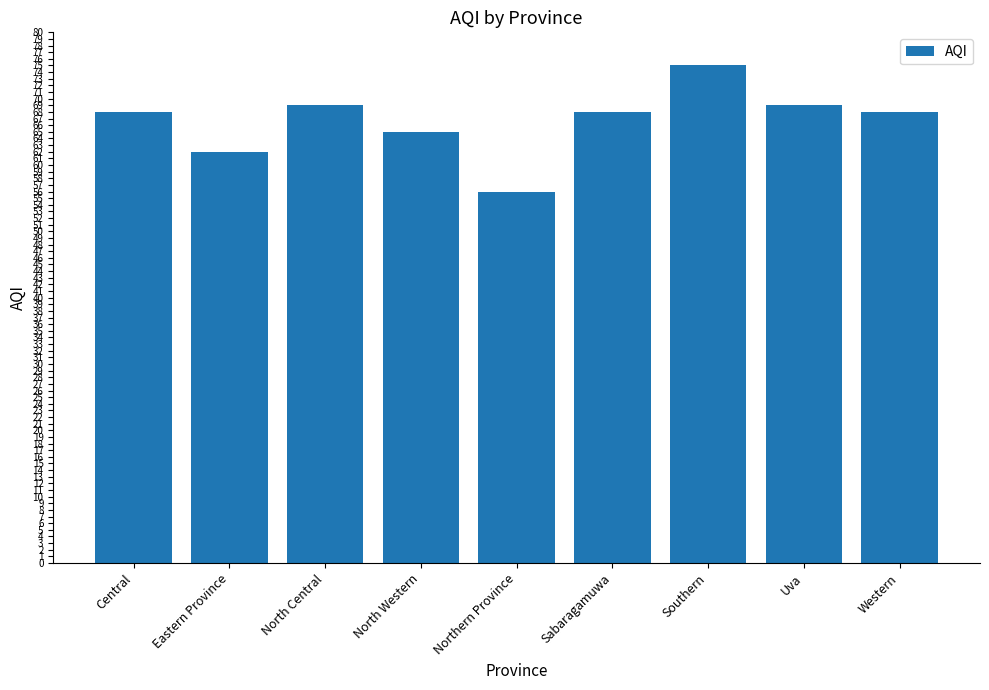

What is the label of the 1st bar from the left?

Central